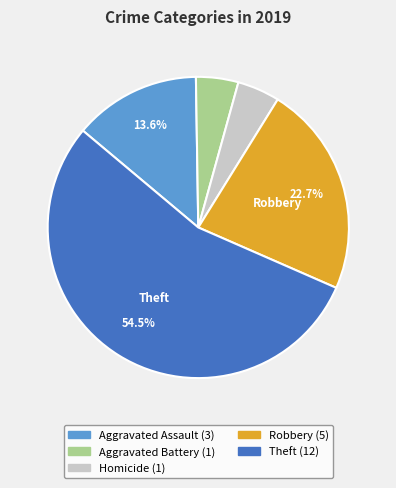

Count the number of slices in the pie.

5